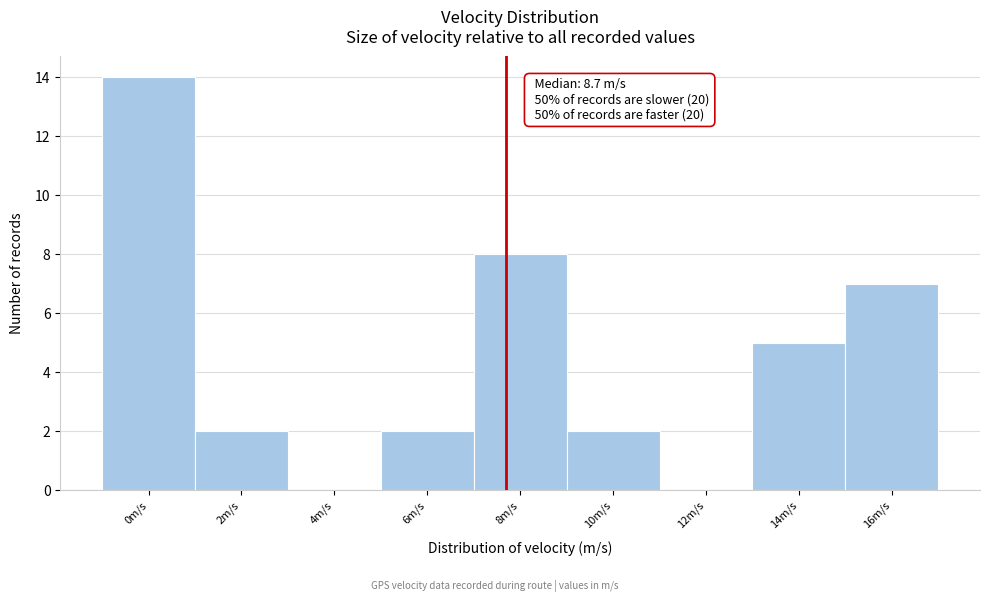

Reading left to right, what are all the values shown in this chart?

0m/s=14	2m/s=2	4m/s=0	6m/s=2	8m/s=8	10m/s=2	12m/s=0	14m/s=5	16m/s=7